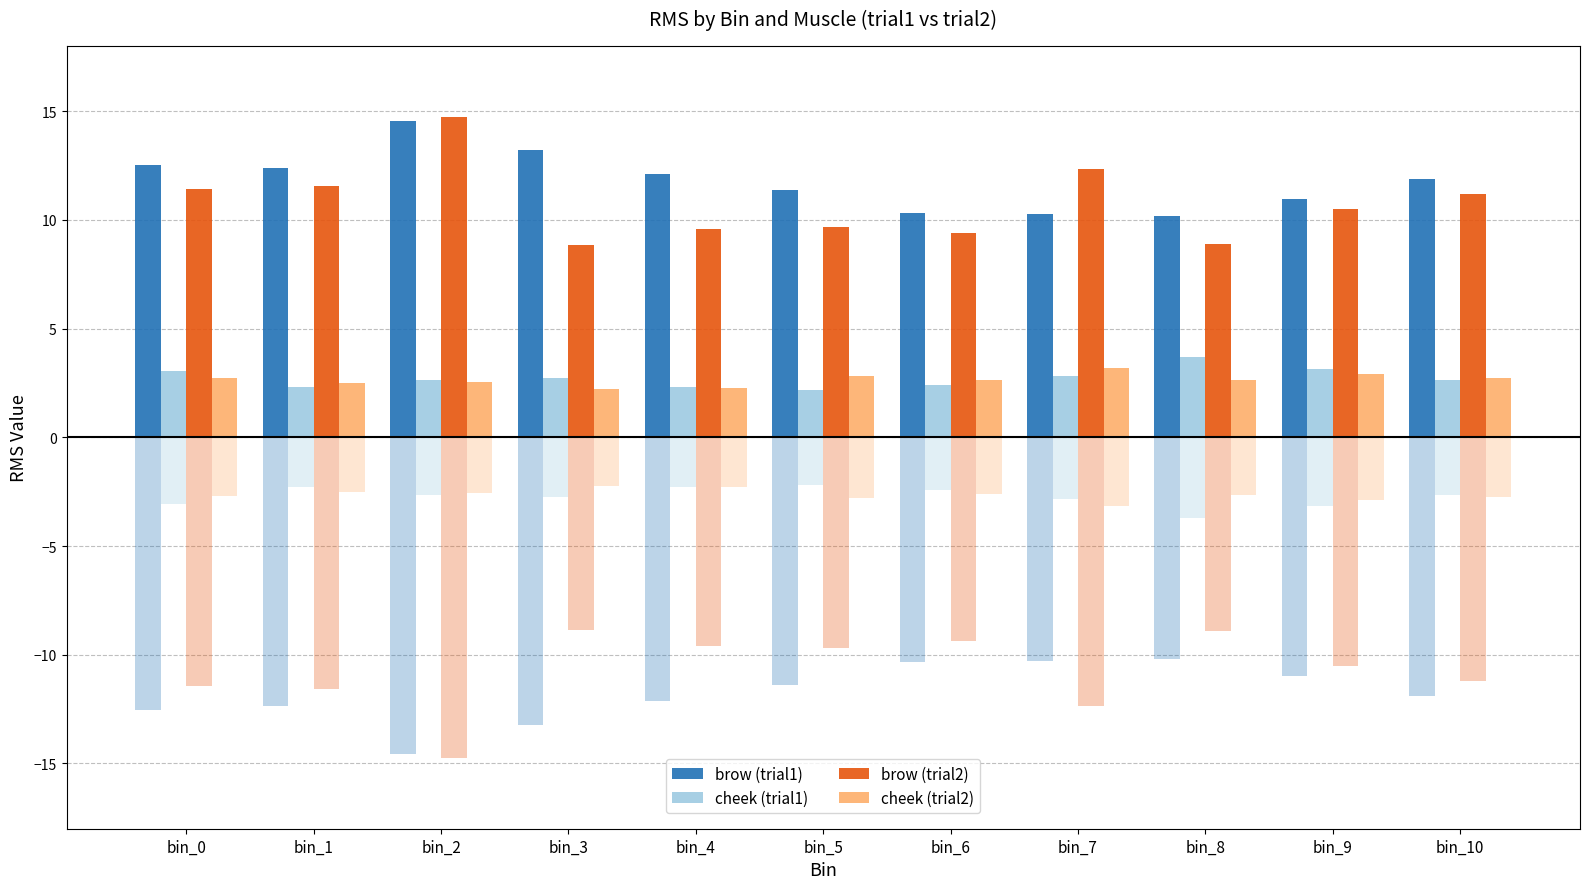

How many bars are there in each group?

4